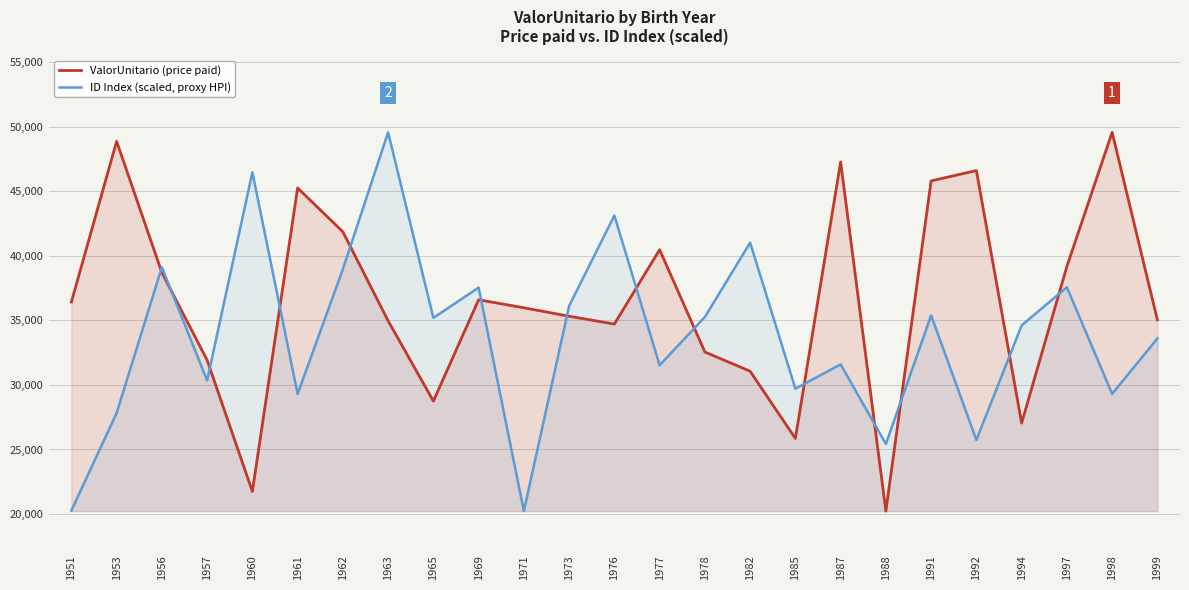

Reading left to right, transcribe all the data shown in this chart.

ValorUnitario (price paid): 1951=36416.7	1953=48860.9	1956=38703.7	1957=31919.7	1960=21750.0	1961=45253.6	1962=41856.1	1963=34960.4	1965=28747.4	1969=36594.7	1971=35972.5	1973=35318.1	1976=34713.0	1977=40471.6	1978=32547.8	1982=31058.9	1985=25854.9	1987=47268.8	1988=20230.5	1991=45798.4	1992=46599.7	1994=27044.1	1997=39174.5	1998=49556.8	1999=35034.2
ID Index (scaled, proxy HPI): 1951=20269.3	1953=27821.0	1956=39111.8	1957=30343.4	1960=46464.9	1961=29295.8	1962=38965.3	1963=49556.8	1965=35193.0	1969=37536.4	1971=20230.5	1973=36114.5	1976=43116.5	1977=31524.6	1978=35258.3	1982=41018.5	1985=29706.4	1987=31590.1	1988=25425.8	1991=35383.0	1992=25736.5	1994=34606.2	1997=37562.1	1998=29305.5	1999=33595.1